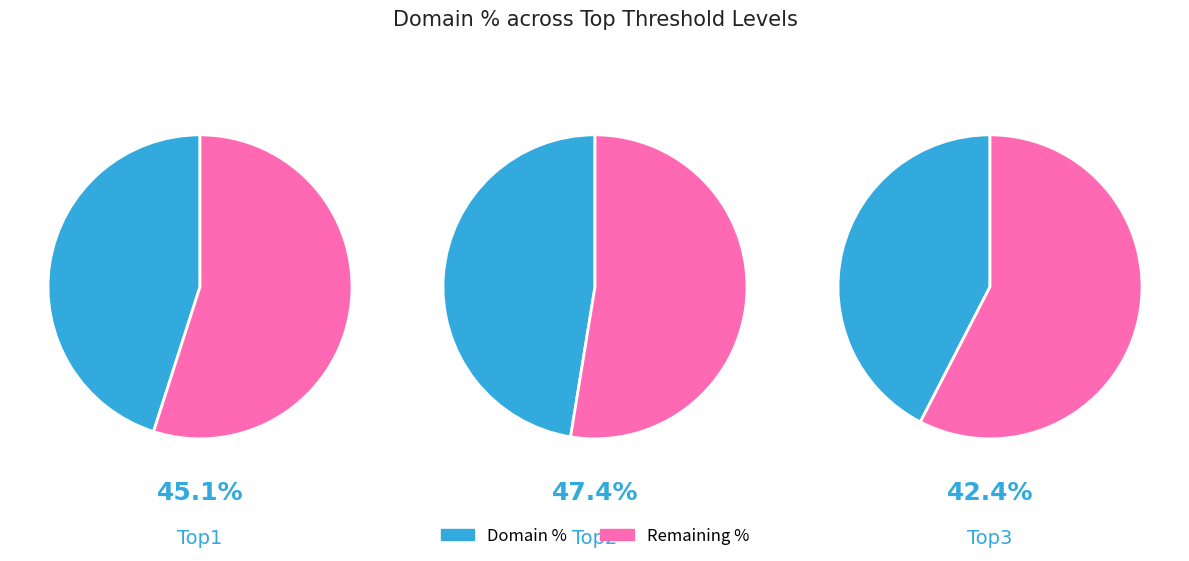

Does any single category account for the majority?

No